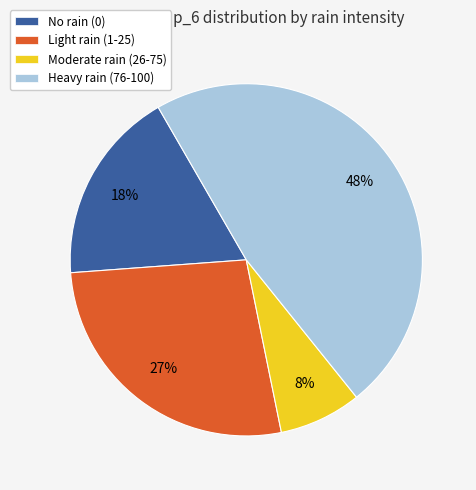

To the nearest percent, what is the difference between the largest and smallest slice percentages?

40%